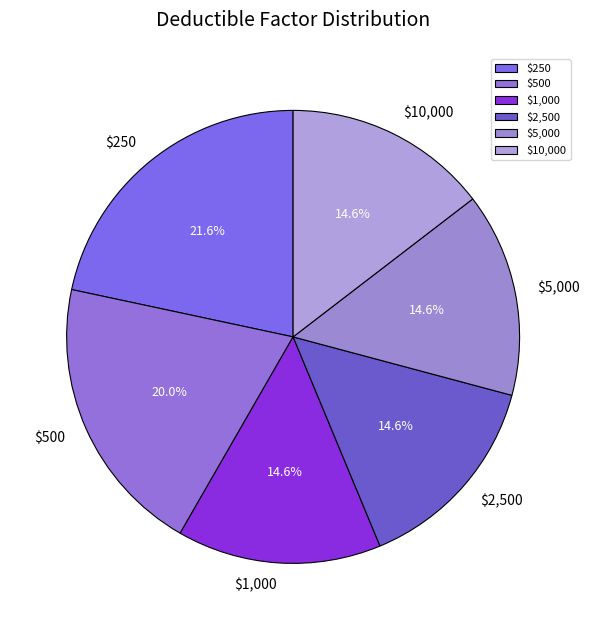

Is it true that $2,500 is 22% of the pie?

False